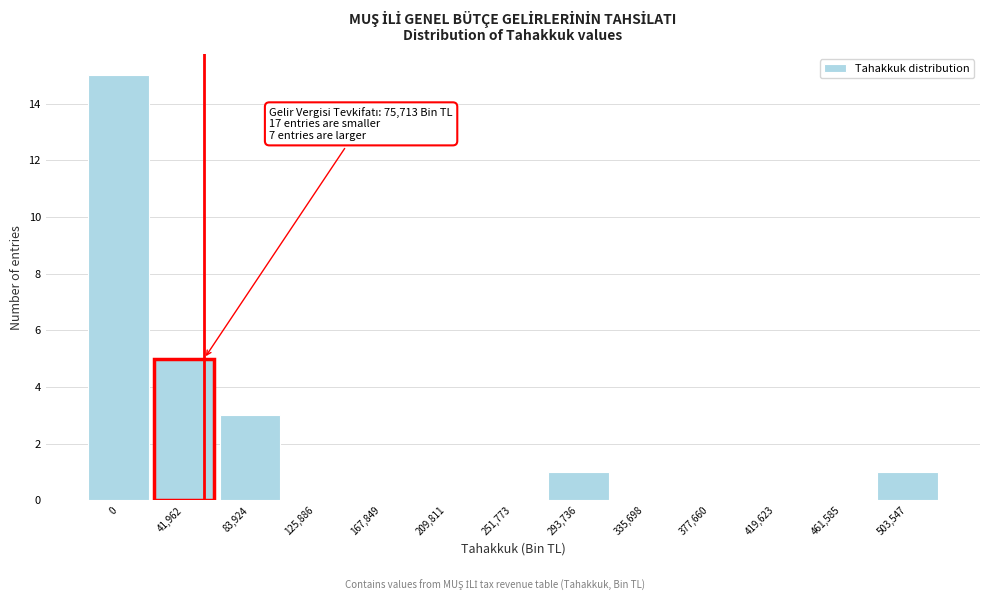

Reading left to right, transcribe all the data shown in this chart.

0=15	41,962=5	83,924=3	125,886=0	167,849=0	209,811=0	251,773=0	293,736=1	335,698=0	377,660=0	419,623=0	461,585=0	503,547=1